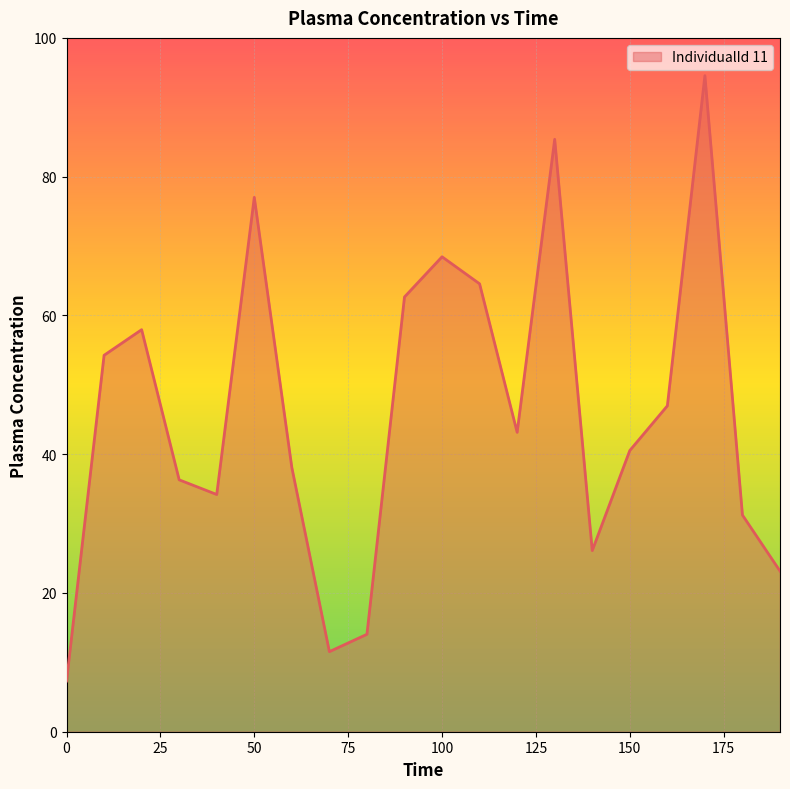

What is the difference between the maximum and minimum values?

87.3